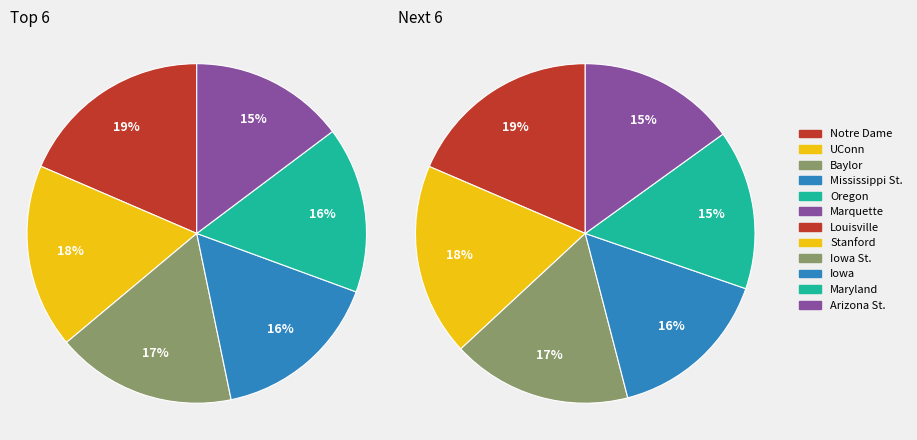

The Oregon slice represents 24% of the pie. True or false?

False